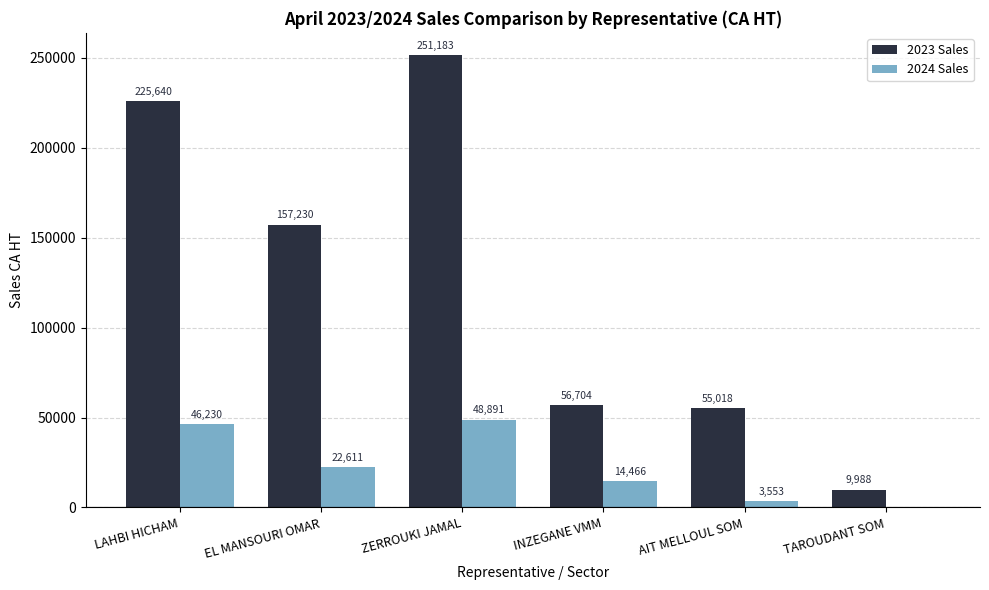

What is the sum of the 2023 Sales values at LAHBI HICHAM and AIT MELLOUL SOM?

280658.1